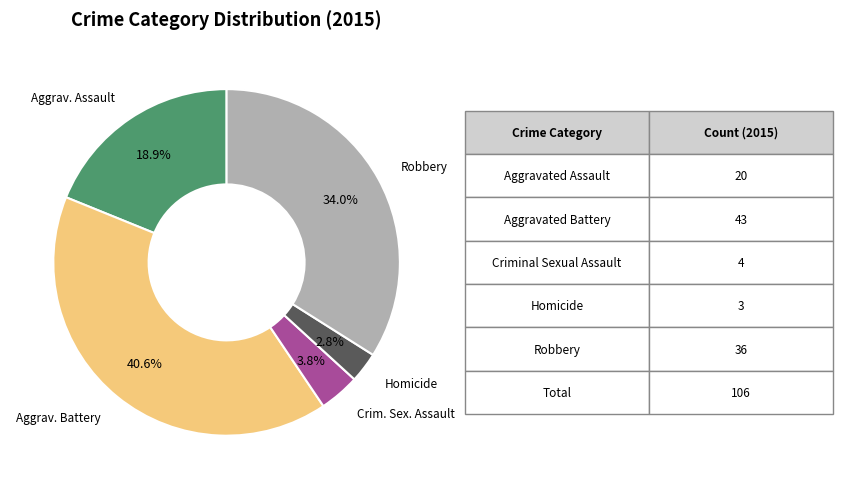

Is there any slice that represents more than half of the pie?

No